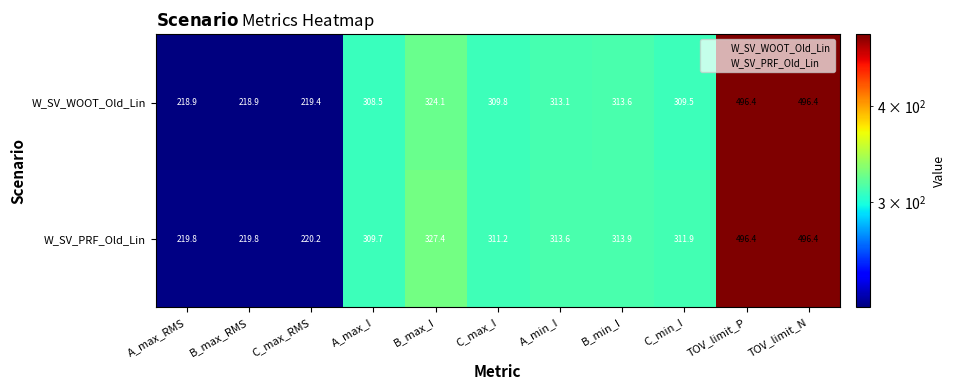

Which series has the largest total across all categories?

W_SV_PRF_Old_Lin